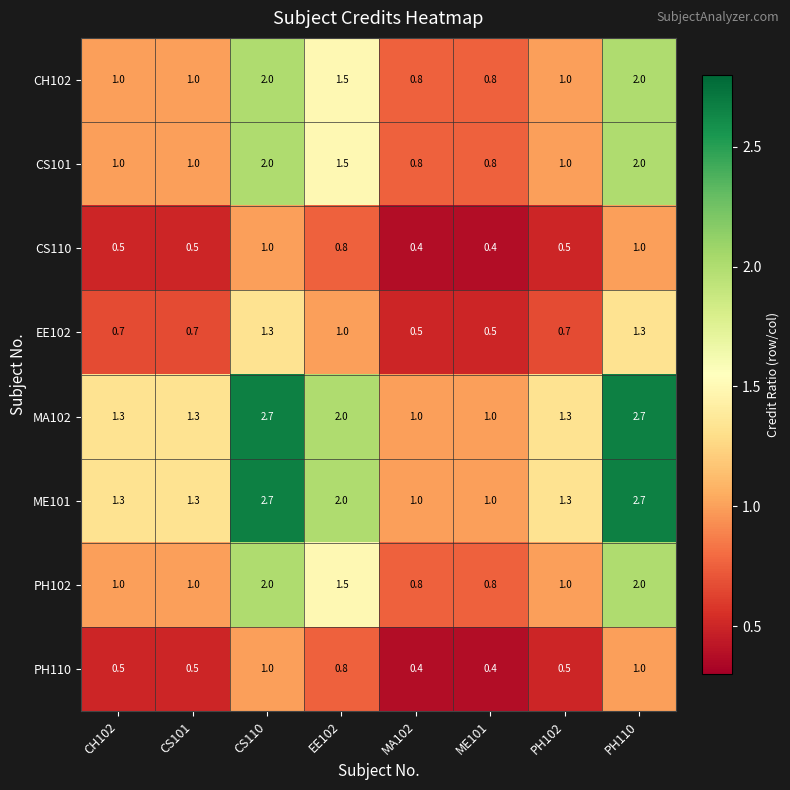

What is the maximum value for CS110?

1.0